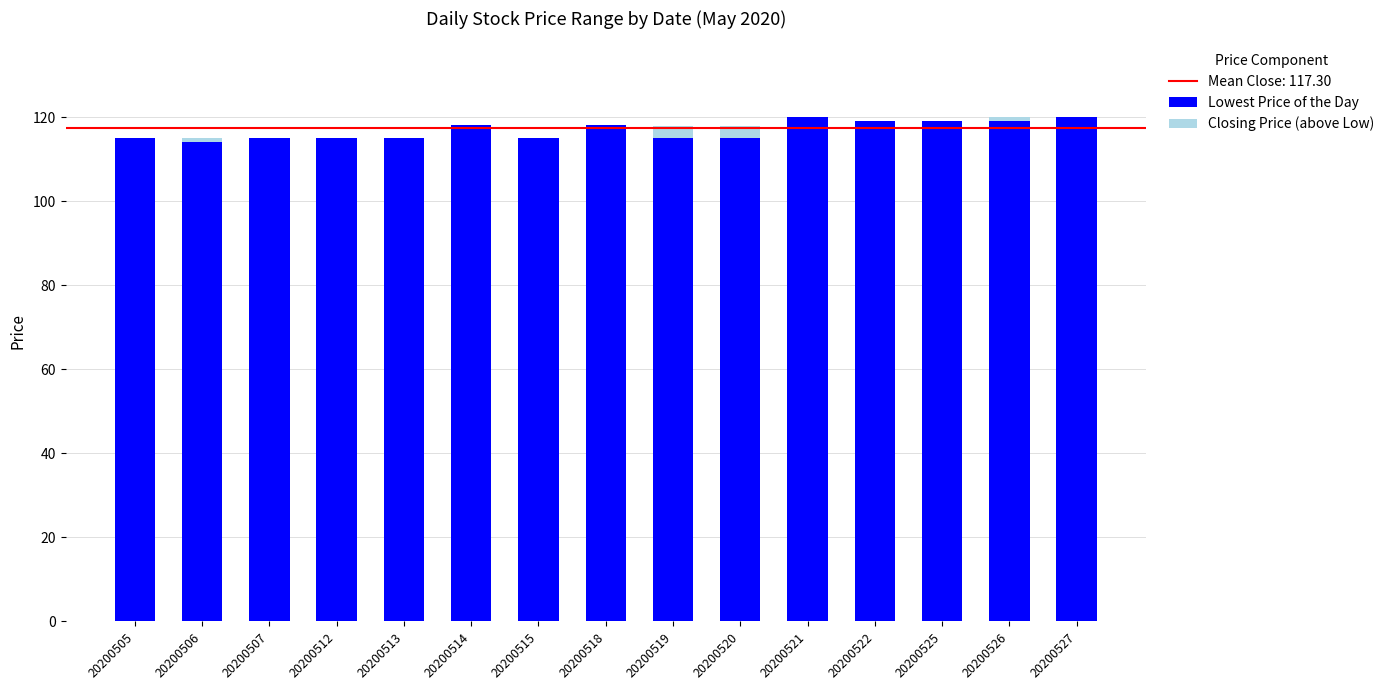

What is the total value across all series at 20200514?

118.0